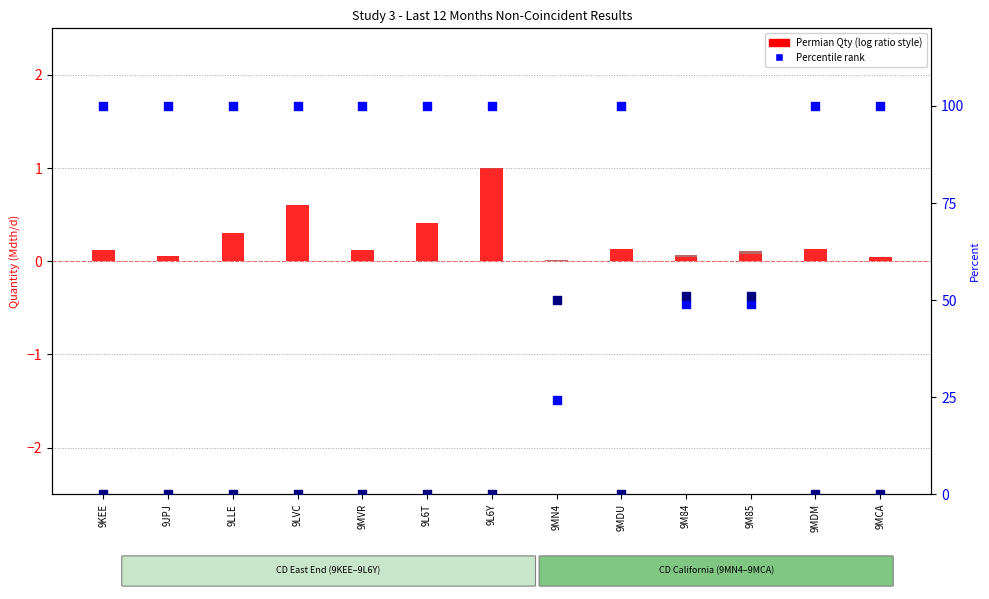

Is the value of Permian Qty (normalized) at 9KEE greater than the value of Permian Pct at 9JPJ?

No